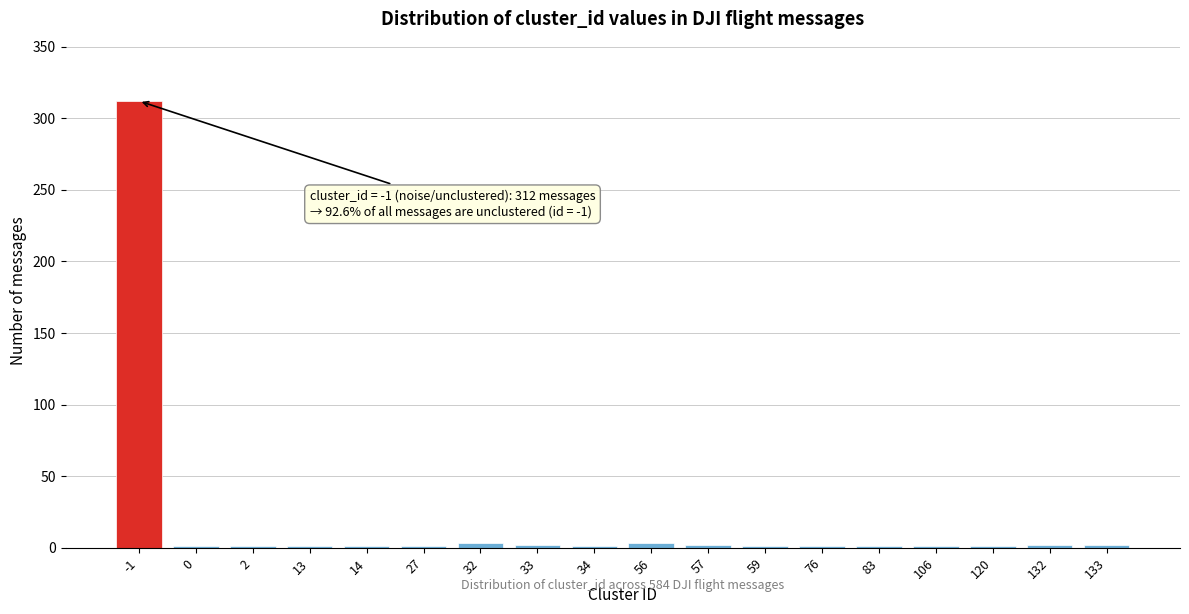

What is the maximum value shown in the chart?

312